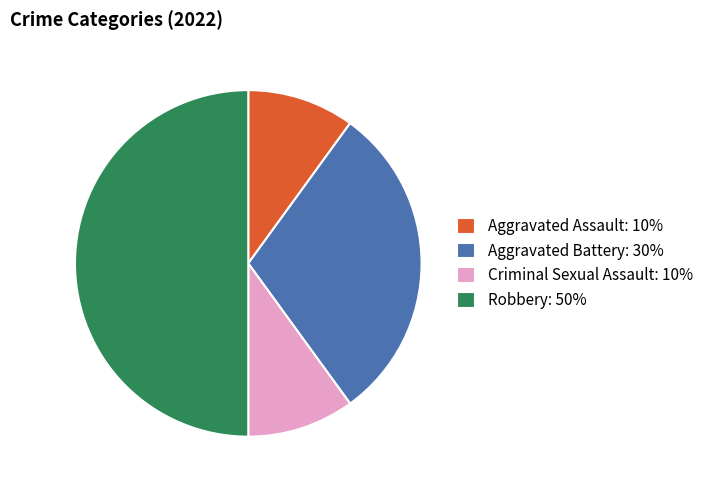

How many slices are in this pie chart?

4